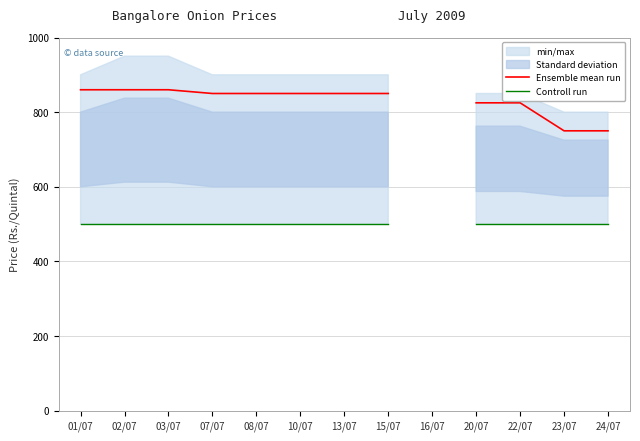

What is the label of the 3rd point from the right?

22/07